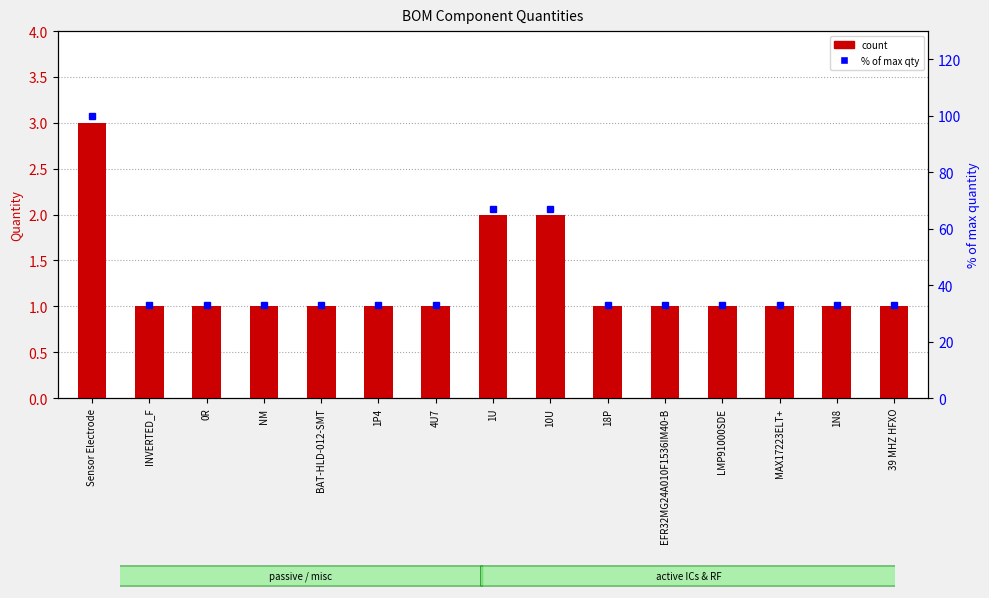

What is the maximum value for % of max quantity?

100